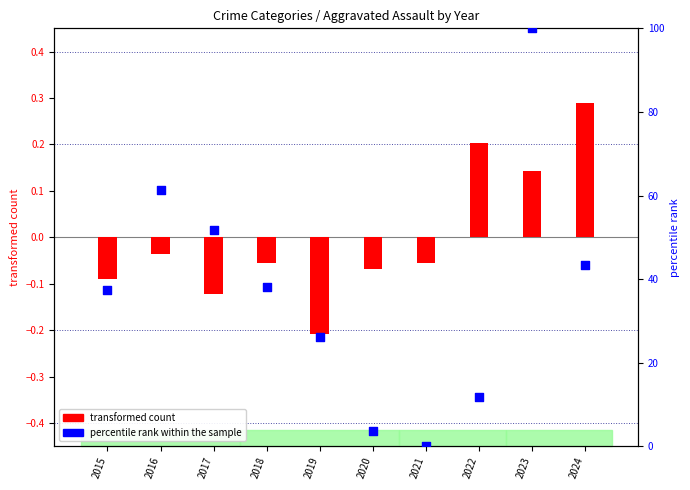

Which has a higher value, 2024 or 2020?

2024